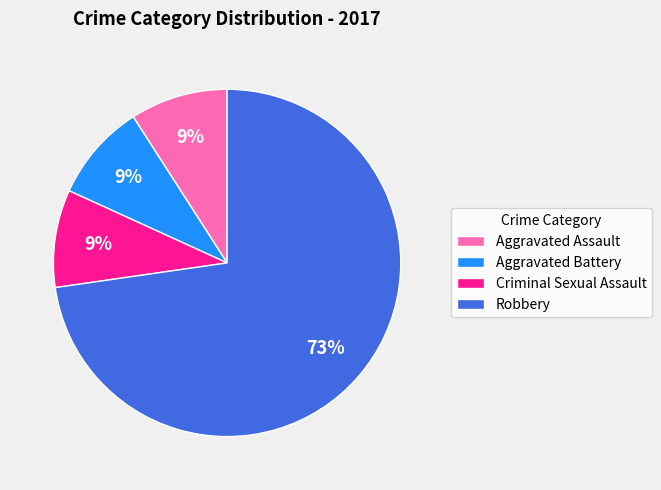

Combined, do Robbery and Aggravated Assault account for over 50%?

Yes